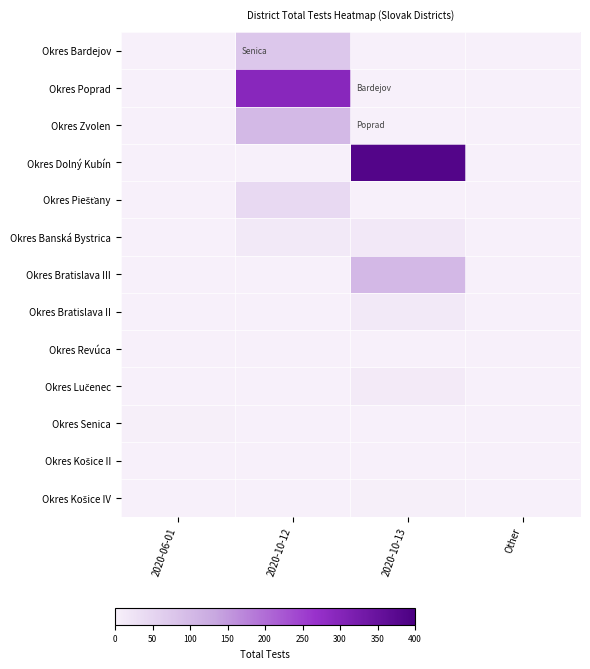

Rank the series by their maximum value, from lowest to highest.

Okres Revúca, Okres Košice II, Okres Senica, Okres Košice IV, Okres Lučenec, Okres Bratislava II, Okres Banská Bystrica, Okres Piešťany, Okres Bardejov, Okres Zvolen, Okres Bratislava III, Okres Poprad, Okres Dolný Kubín